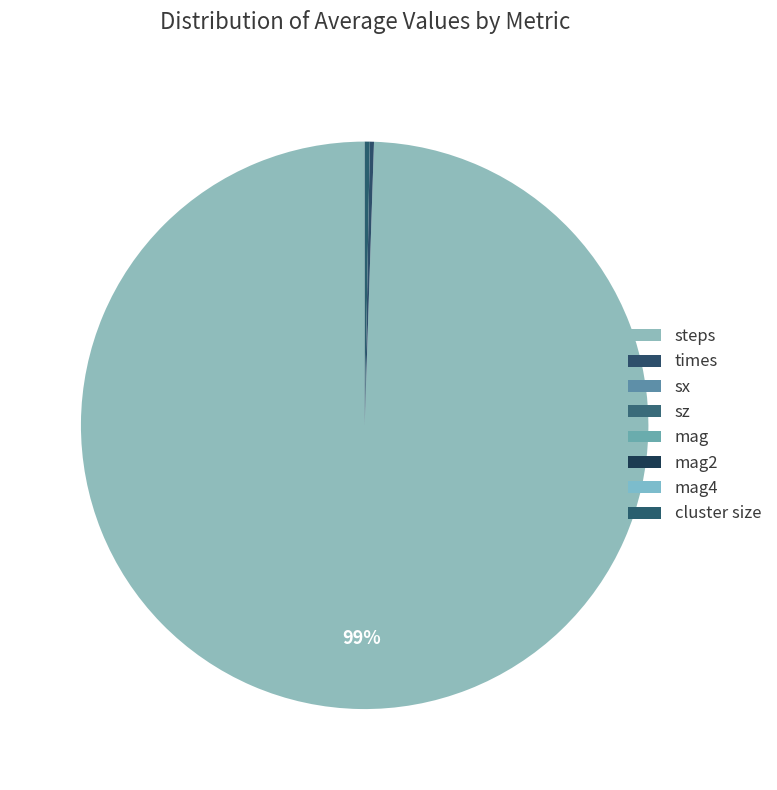

Is it true that cluster size is 1% of the pie?

False